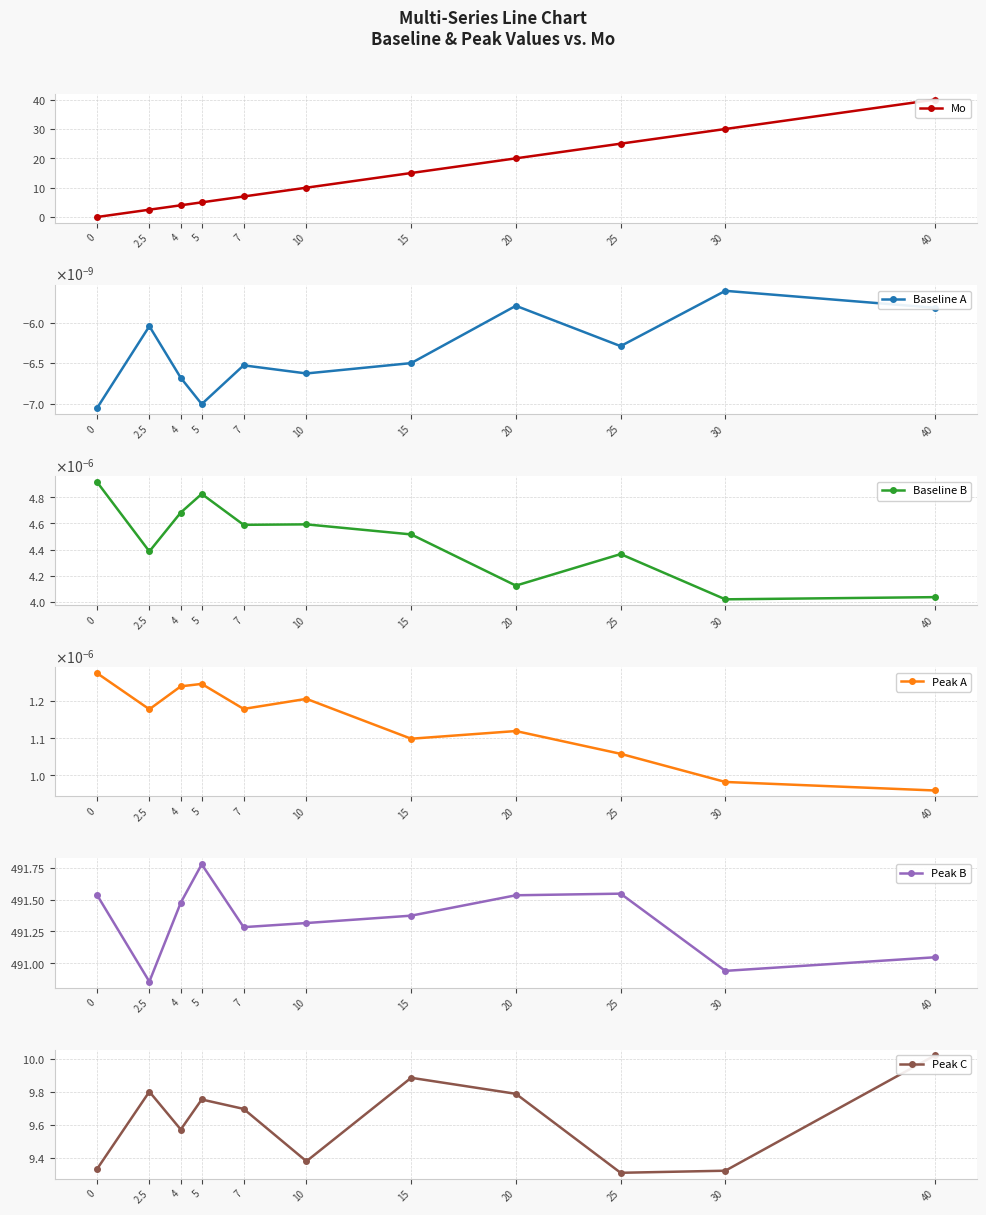

Reading right to left, what are all the values shown in this chart?

Mo: 40.0	30.0	25.0	20.0	15.0	10.0	7.0	5.0	4.0	2.5	0.0
Baseline A: -0.0	-0.0	-0.0	-0.0	-0.0	-0.0	-0.0	-0.0	-0.0	-0.0	-0.0
Baseline B: 0.0	0.0	0.0	0.0	0.0	0.0	0.0	0.0	0.0	0.0	0.0
Peak A: 0.0	0.0	0.0	0.0	0.0	0.0	0.0	0.0	0.0	0.0	0.0
Peak B: 491.0	490.9	491.5	491.5	491.4	491.3	491.3	491.8	491.5	490.9	491.5
Peak C: 10.0	9.3	9.3	9.8	9.9	9.4	9.7	9.8	9.6	9.8	9.3